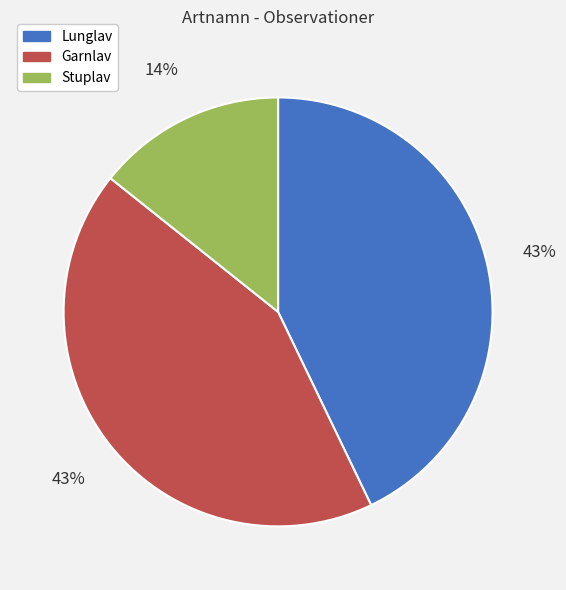

To the nearest percent, what is the average slice percentage?

33%